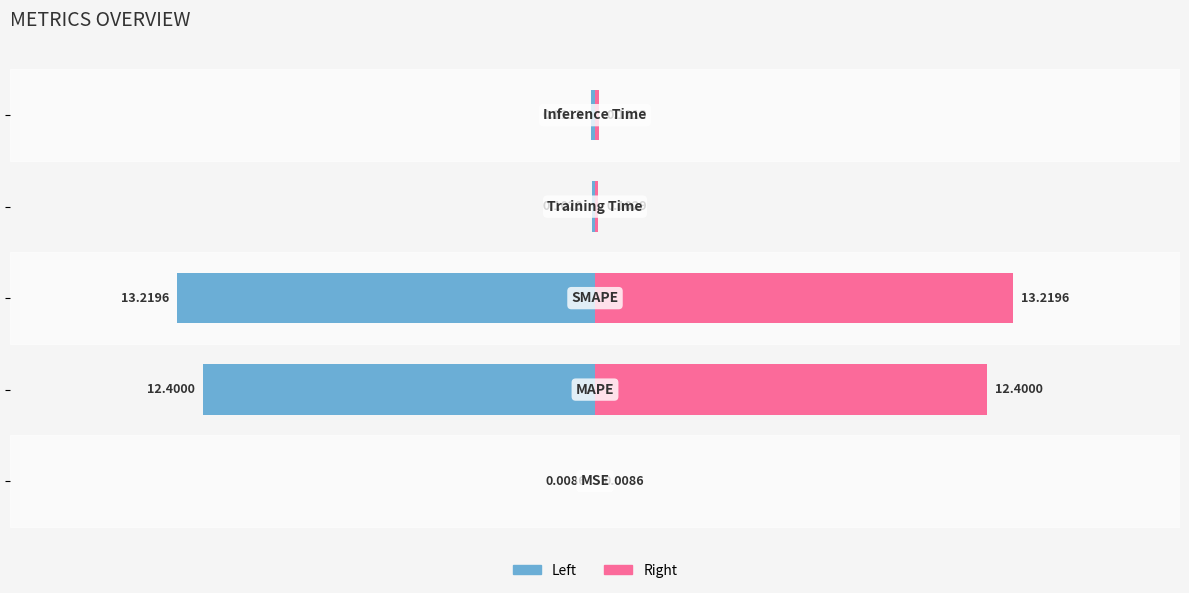

Which series has the widest spread of values?

Left (col_1)